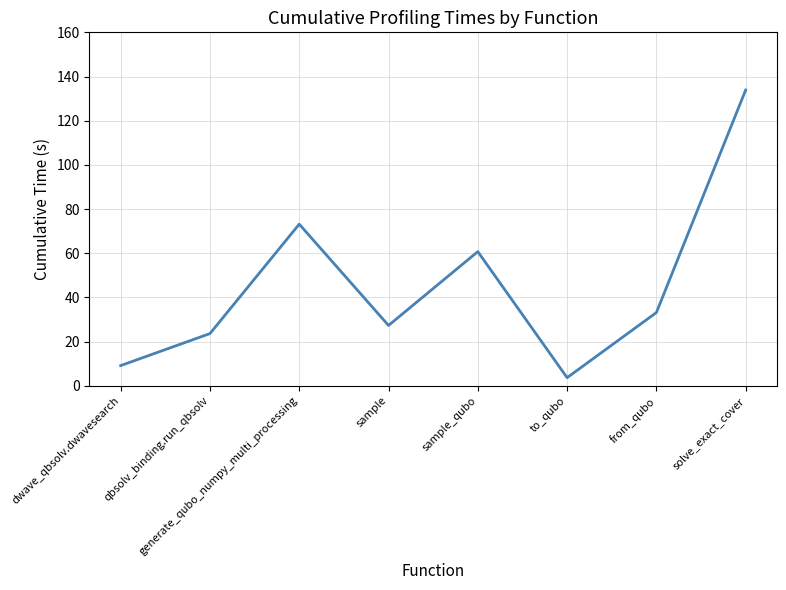

Rank the categories by value from highest to lowest.

solve_exact_cover, generate_qubo_numpy_multi_processing, sample_qubo, from_qubo, sample, qbsolv_binding.run_qbsolv, dwave_qbsolv.dwavesearch, to_qubo